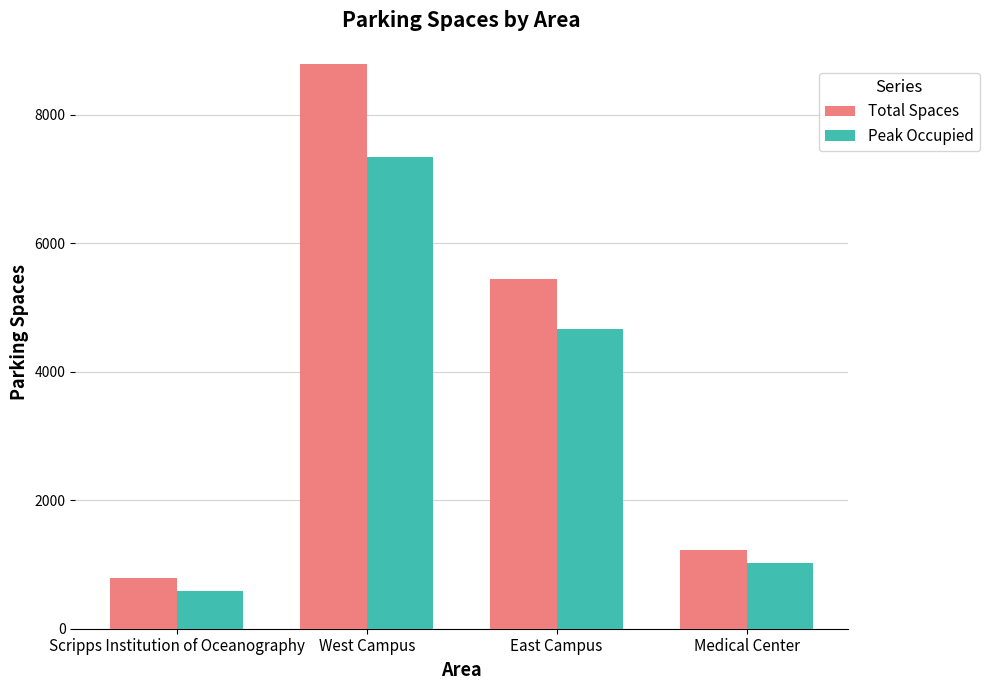

What are all the series names shown in the legend?

Total Spaces, Peak Occupied